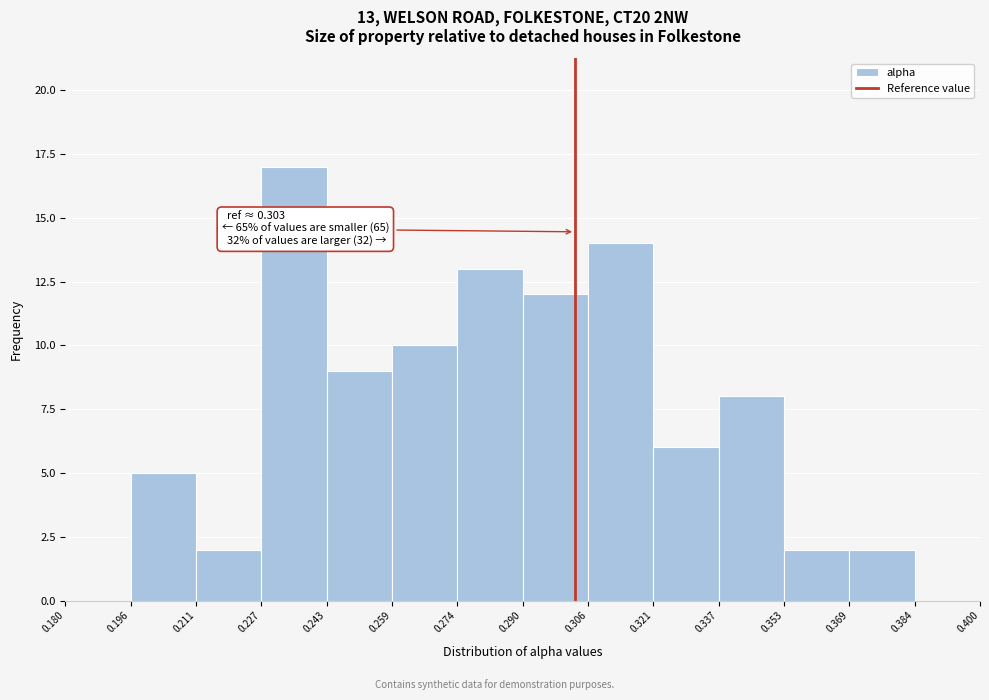

Which range on the x-axis has the tallest bar?

0.227 to 0.243